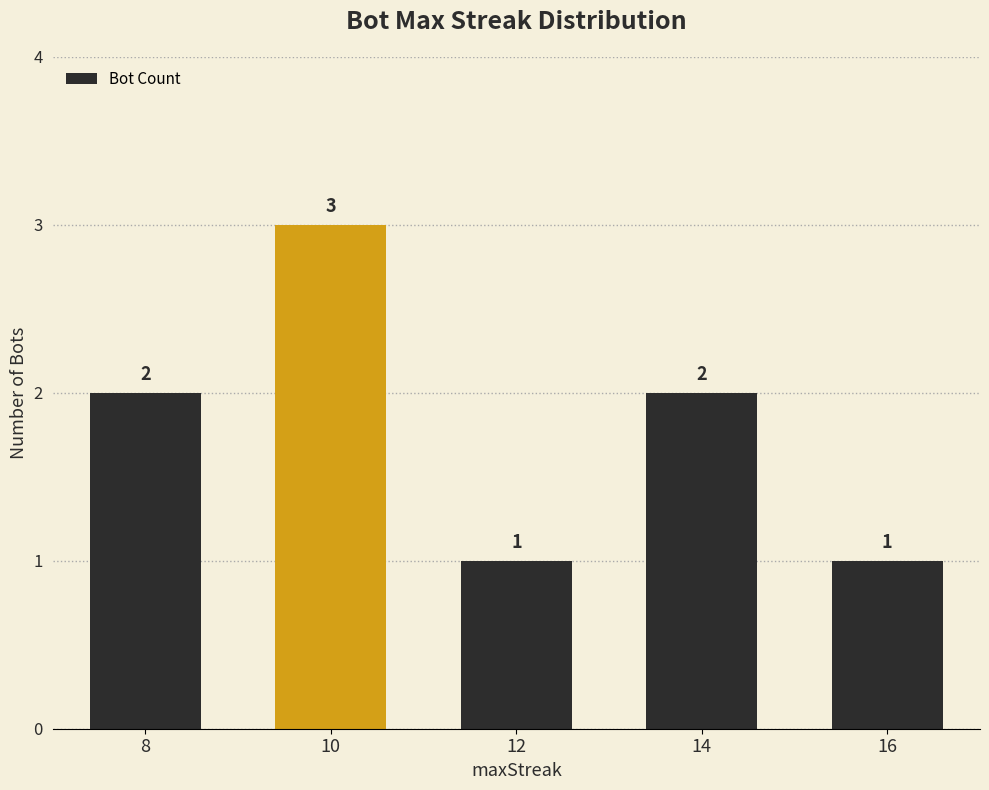

Reading left to right, transcribe all the data shown in this chart.

8=2	10=3	12=1	14=2	16=1